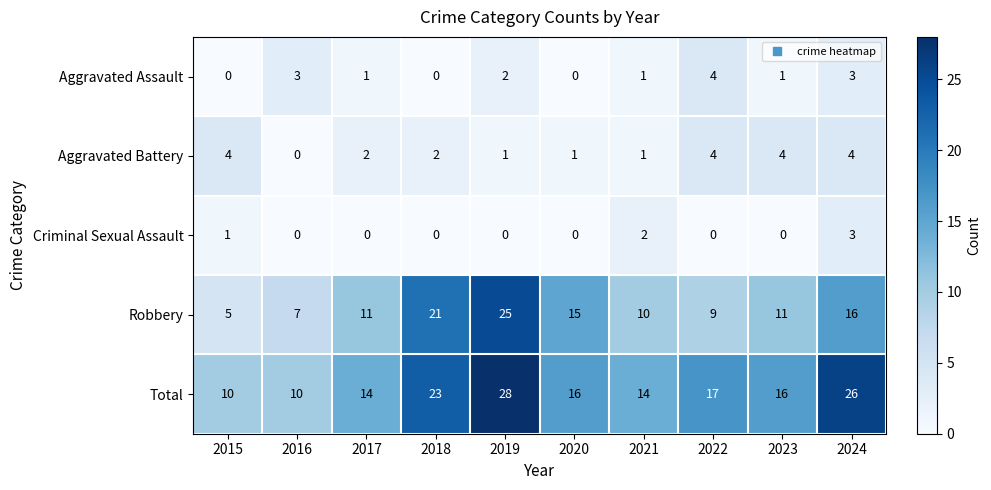

What is the sum of all Criminal Sexual Assault values?

6